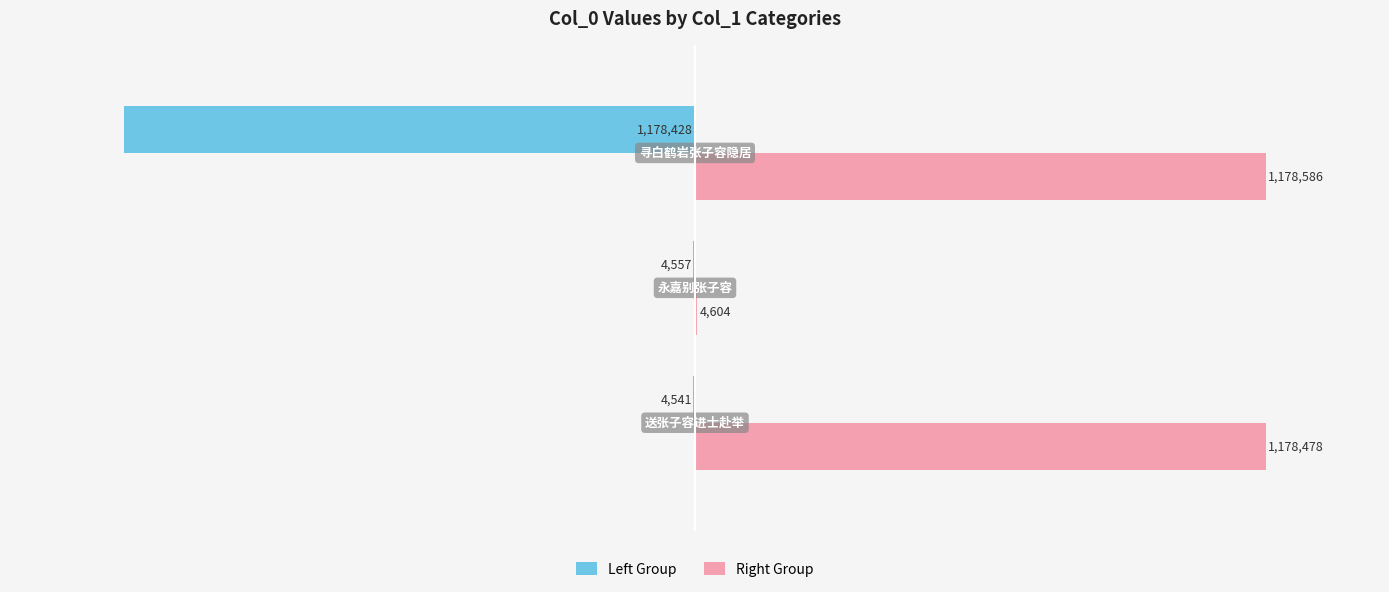

Reading left to right, extract all data points from this chart.

Left Group: −1.5=-4541	−1.0=-4557	−0.5=-1178428
Right Group: −1.5=1178478	−1.0=4604	−0.5=1178586